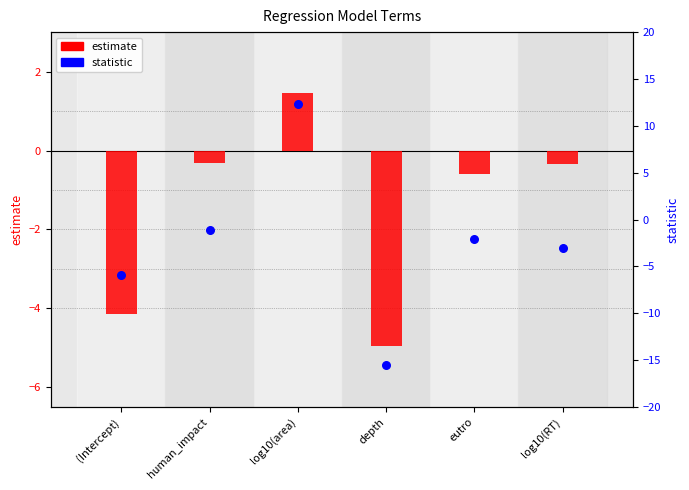

What is the total value across all series at log10(RT)?

-3.4